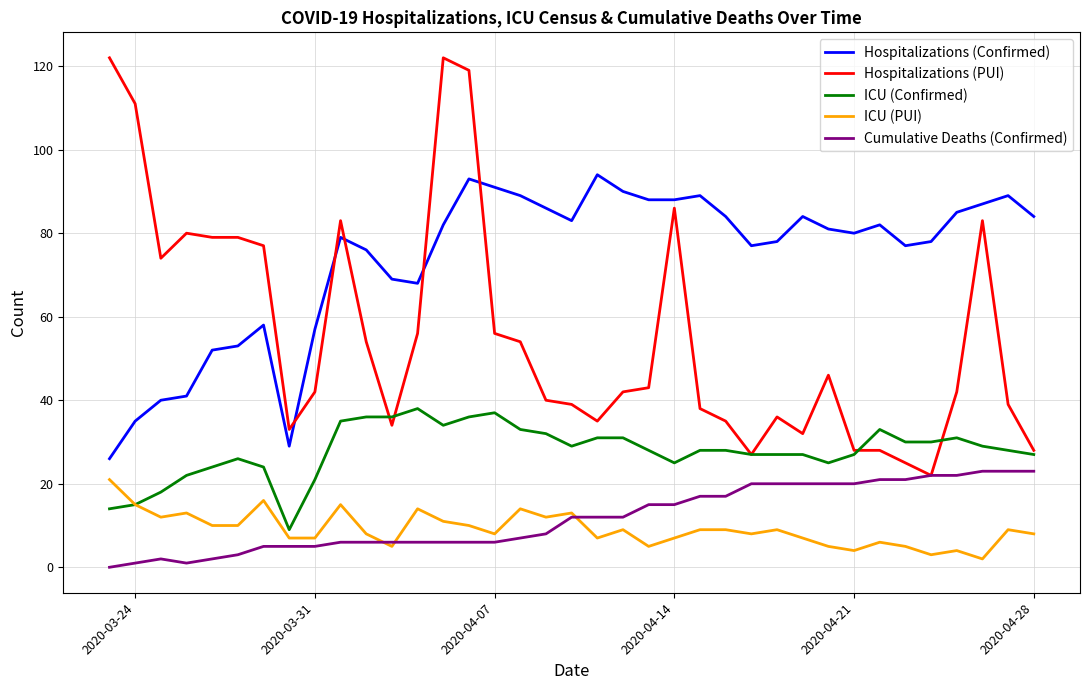

How many values in the Cumulative Deaths (Confirmed) series are below 12?

18